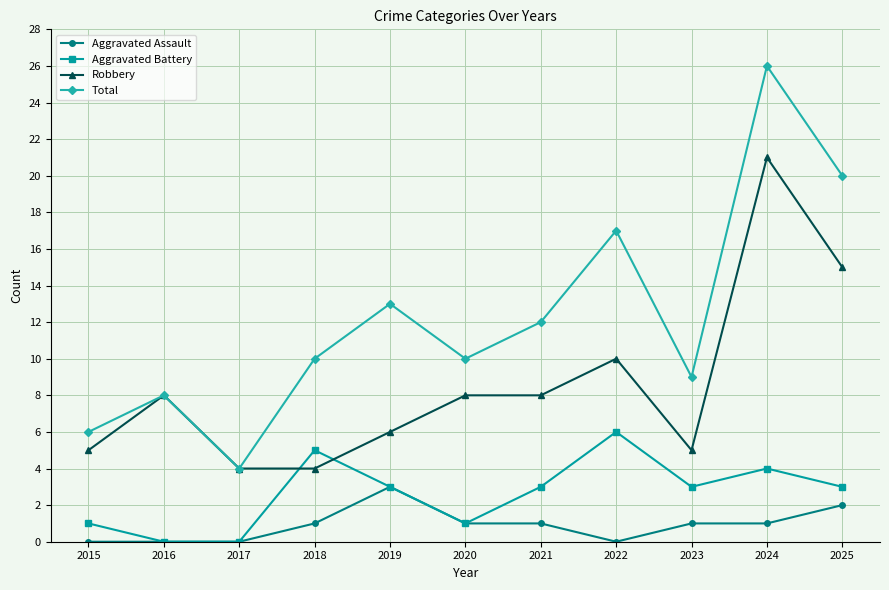

Which series has the largest range (max minus min)?

Total